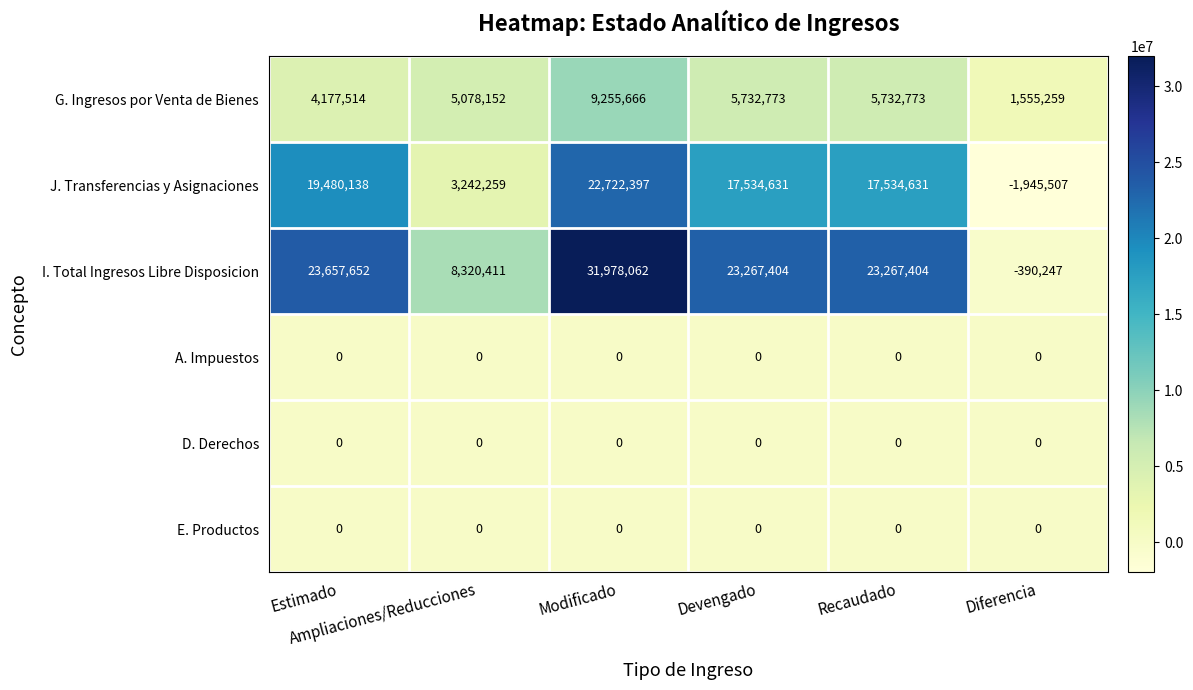

What is the difference between the maximum and second lowest values in the G. Ingresos por Venta de Bienes series?

5078152